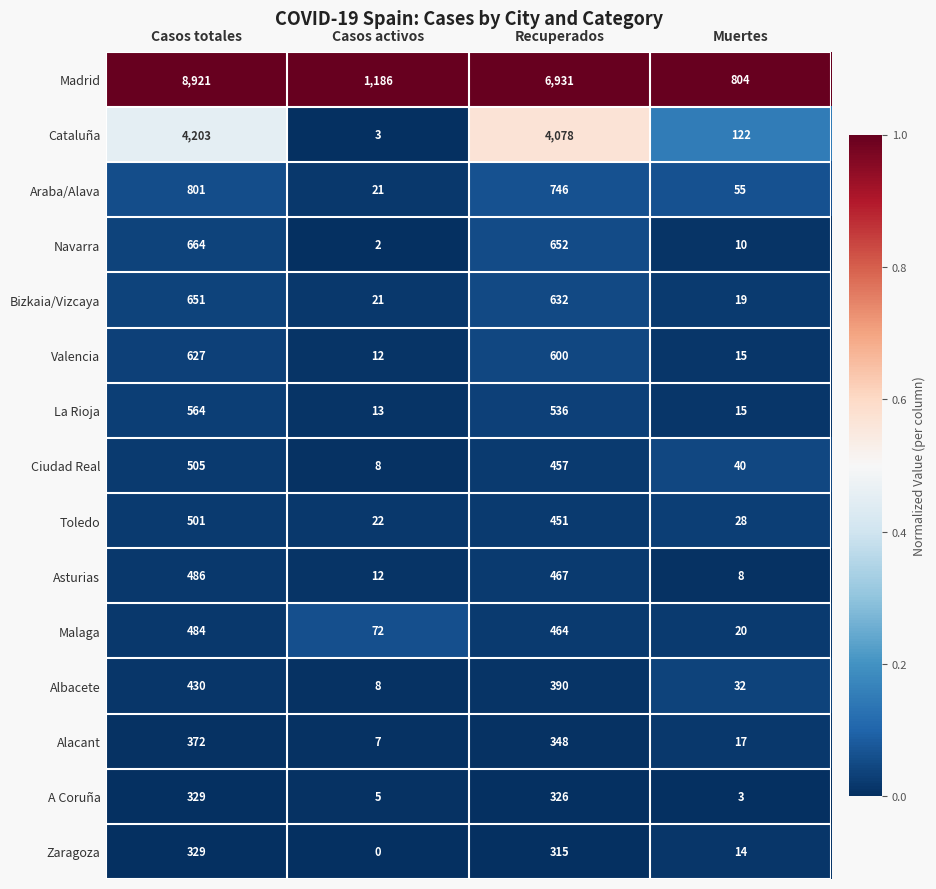

Rank the series at Recuperados from highest to lowest value.

Madrid, Cataluña, Araba/Alava, Navarra, Bizkaia/Vizcaya, Valencia, La Rioja, Asturias, Malaga, Ciudad Real, Toledo, Albacete, Alacant, A Coruña, Zaragoza